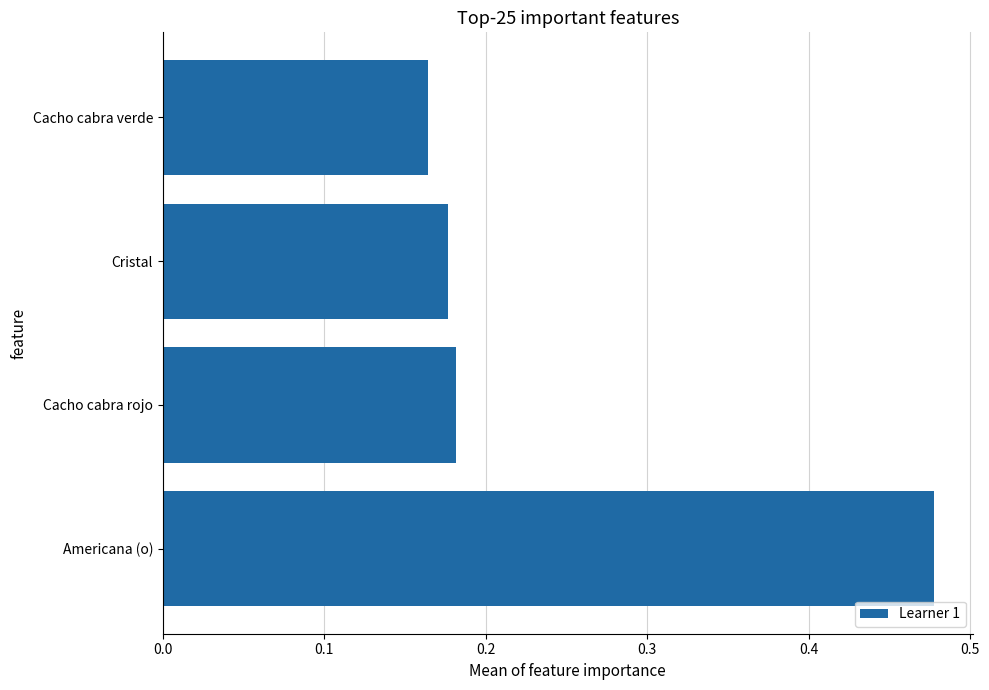

Is it true that the value at Americana (o) is 0.3?

False